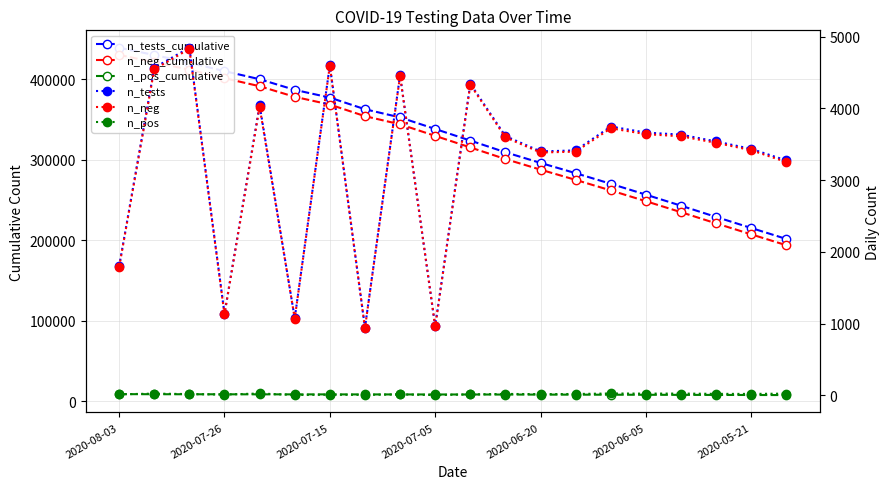

What is the difference between the maximum and minimum values in the n_neg series?

3894